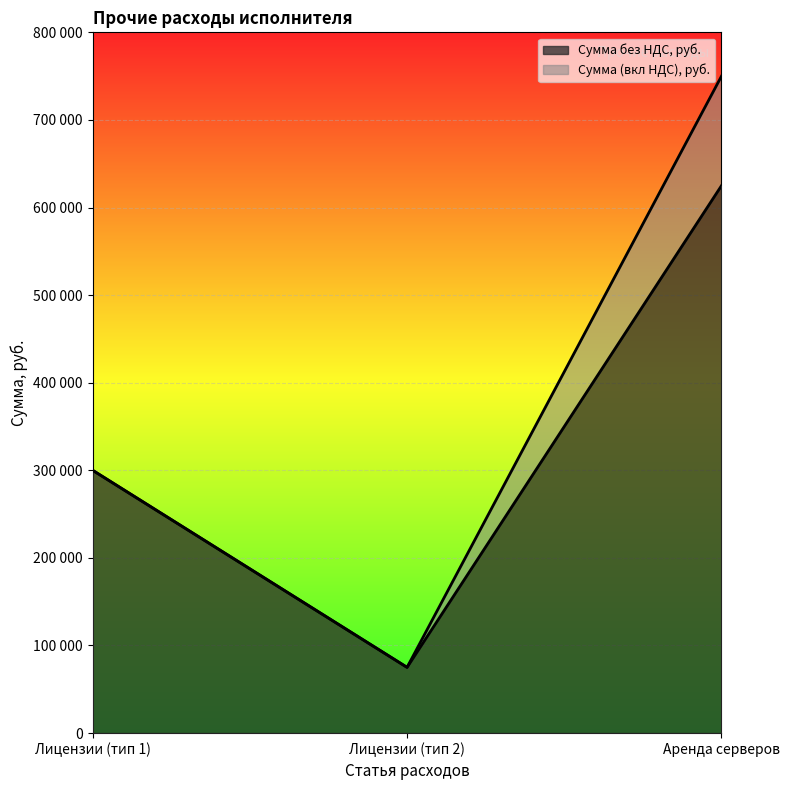

What is the sum of the Сумма без НДС, руб. values at Лицензии (тип 1) and Аренда серверов?

925000